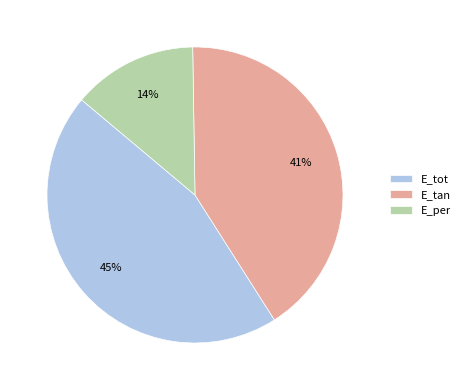

To the nearest percent, what is the difference between the largest and smallest slice percentages?

31%